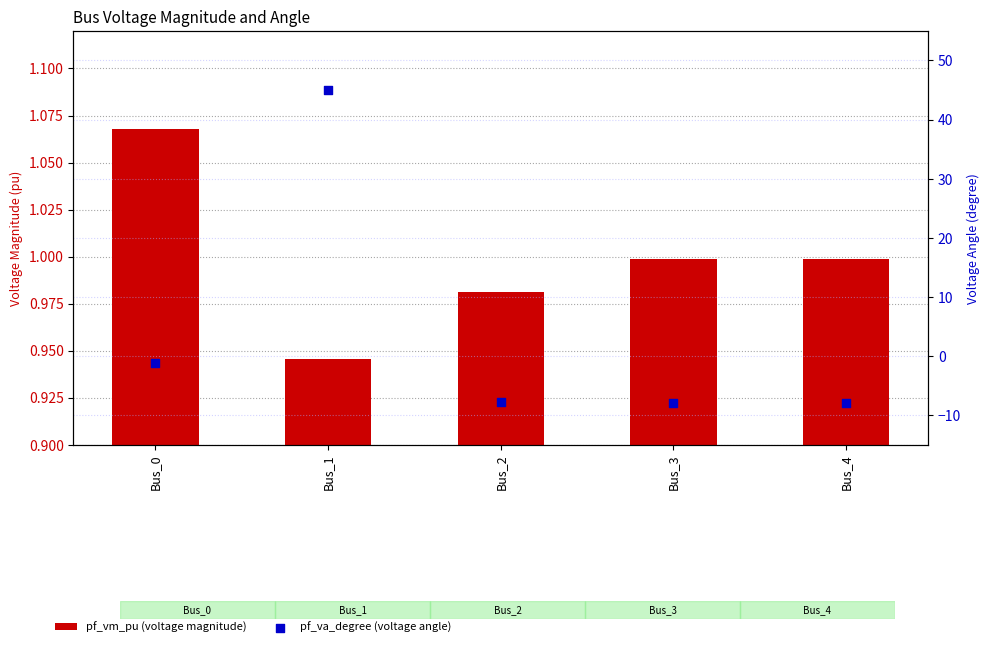

What are all the series names shown in the legend?

pf_vm_pu (voltage magnitude), pf_va_degree (voltage angle)